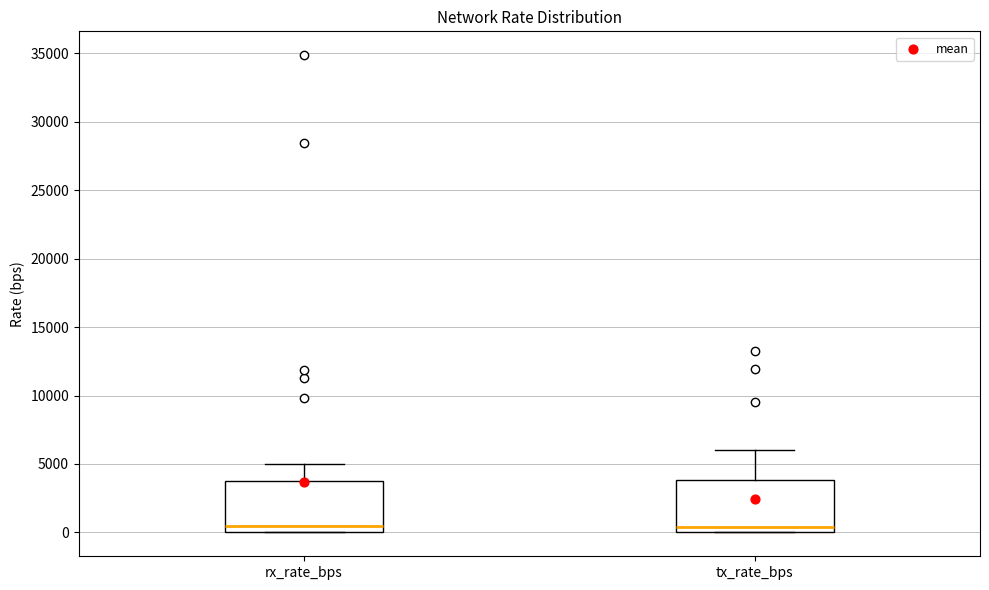

Reading left to right, read every box against the y-axis: the position of its median line, the range the box covers, and the ends of its whiskers. The values are not printed on the chart, so give them approximately, as read against the axis.

rx_rate_bps: median 500, box 0 to 4000, whiskers 0 to 5000
tx_rate_bps: median 500, box 0 to 4000, whiskers 0 to 6000